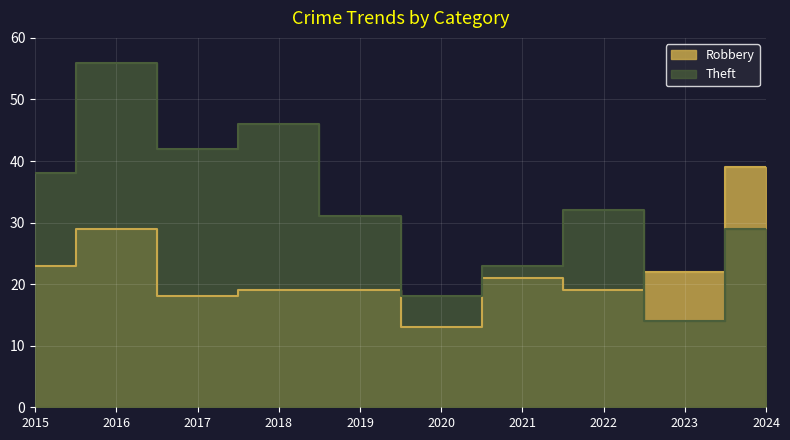

How many interior local peaks does the Robbery series have?

2